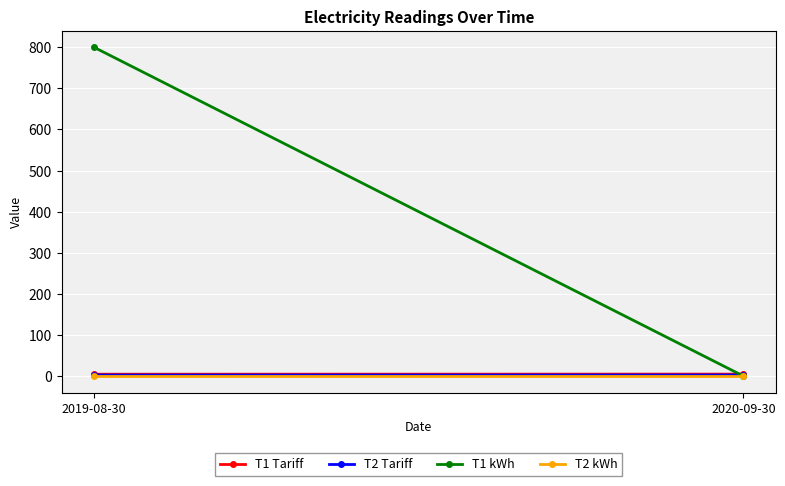

At which category is the sum across all series the highest?

2019-08-30